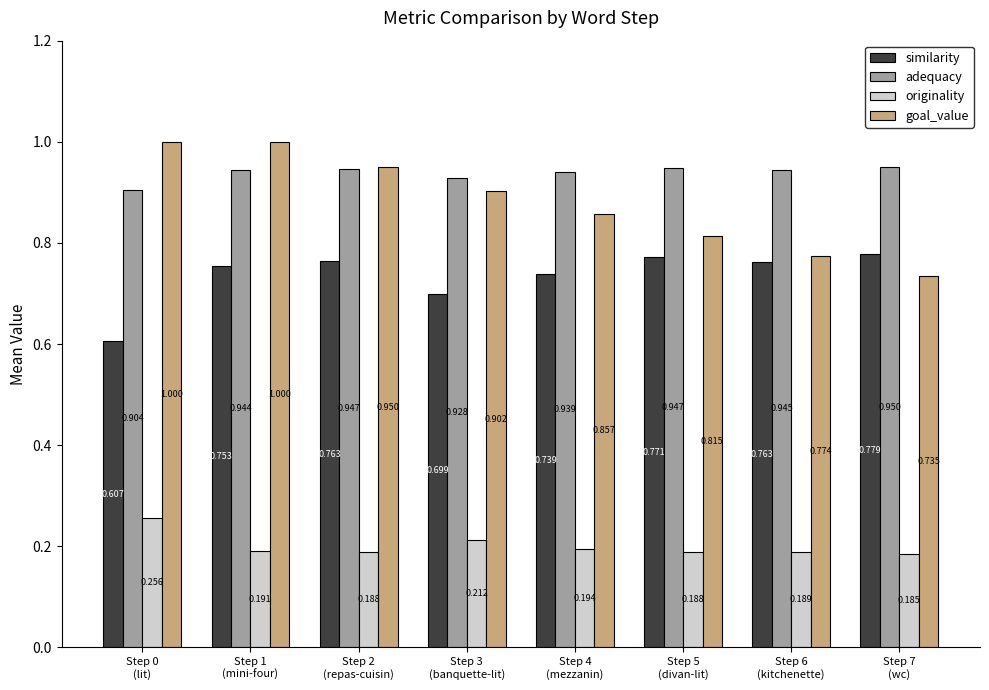

What position from the left is Step 1
(mini-four)?

2